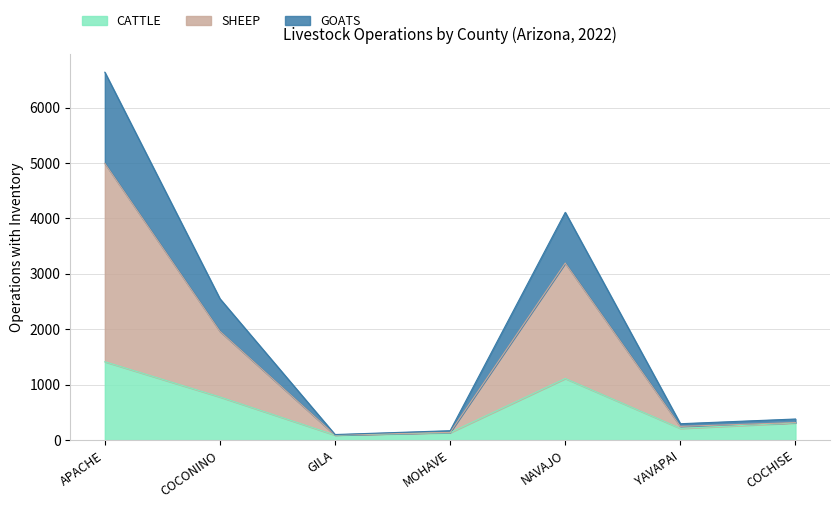

Which category has the highest value across all series?

APACHE